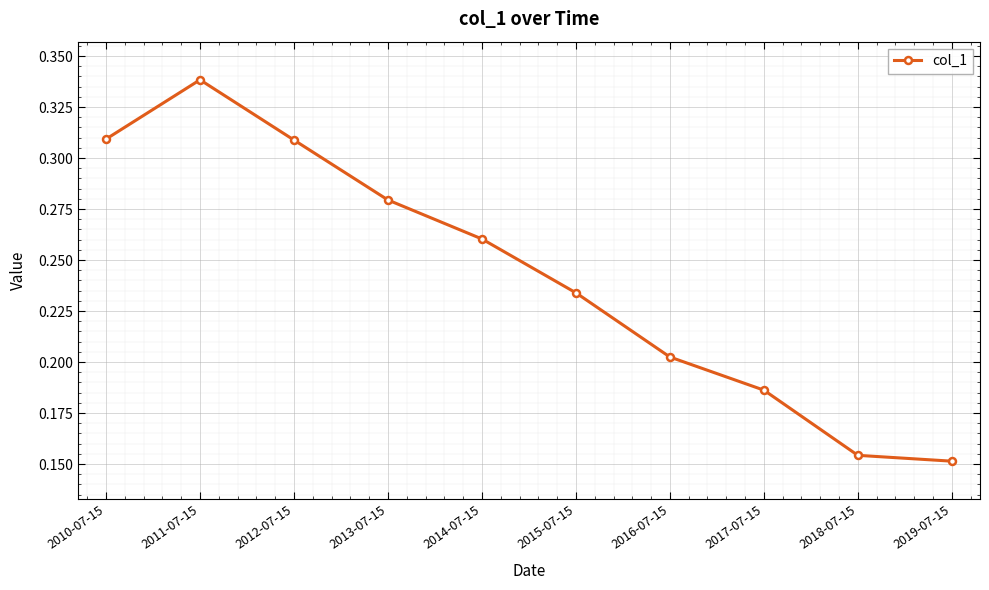

Where is the data nearest to the value 0?

2019-07-15